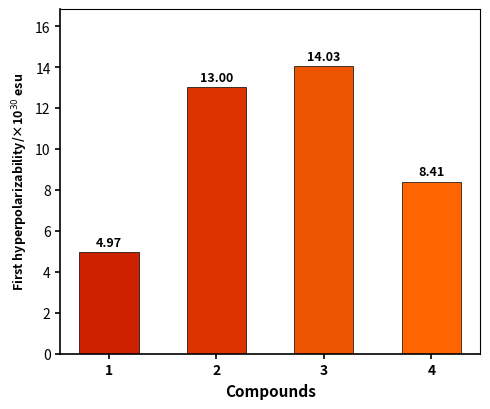

What is the change in value from 3 to 4?

-5.6